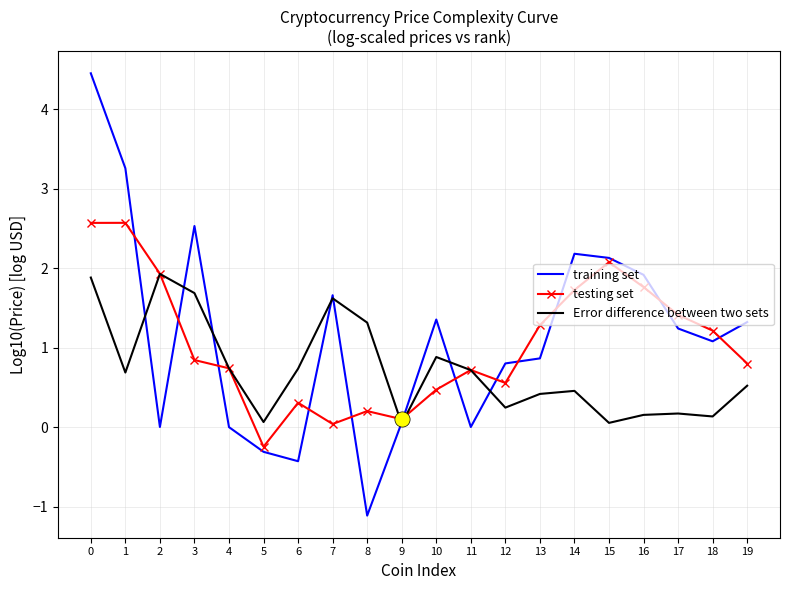

Which series has the largest total across all categories?

training set